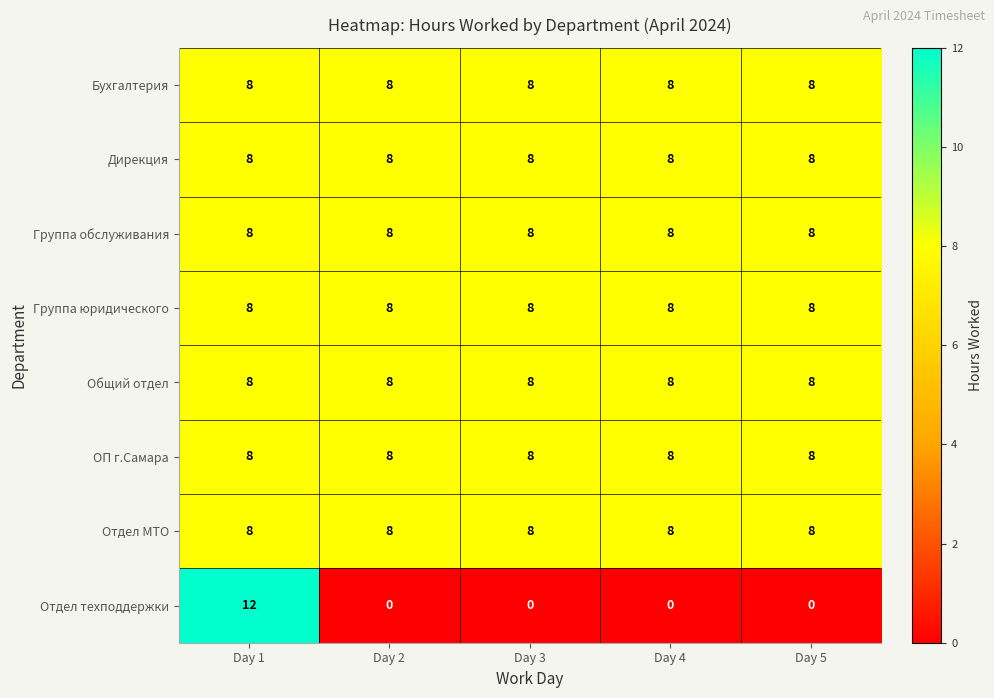

What is the sum of the Отдел техподдержки values at Day 1 and Day 3?

12